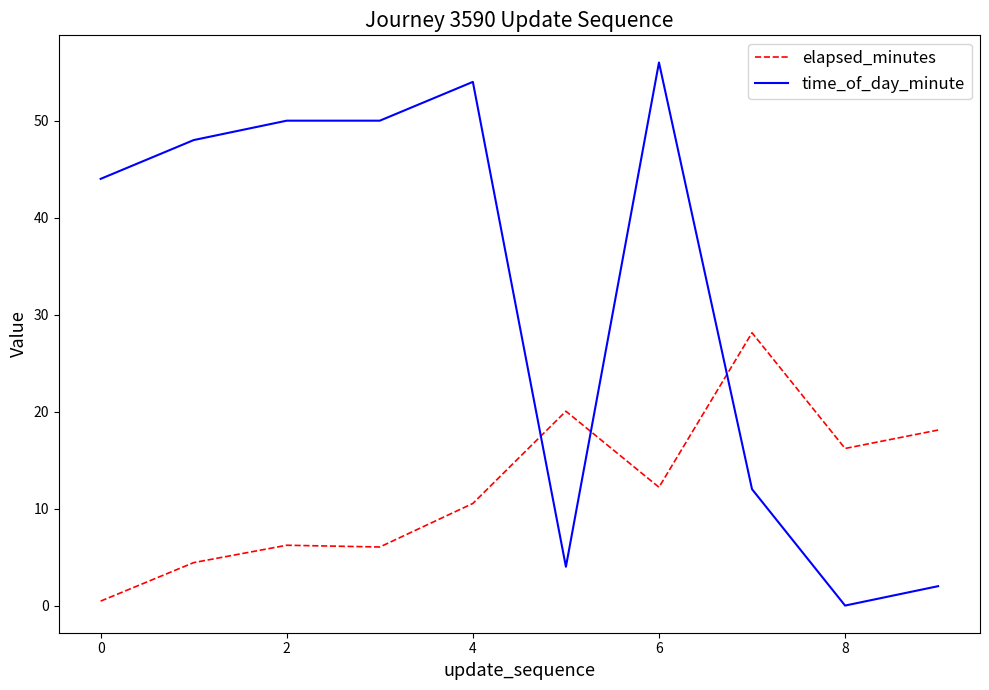

What is the greatest value displayed?

56.0